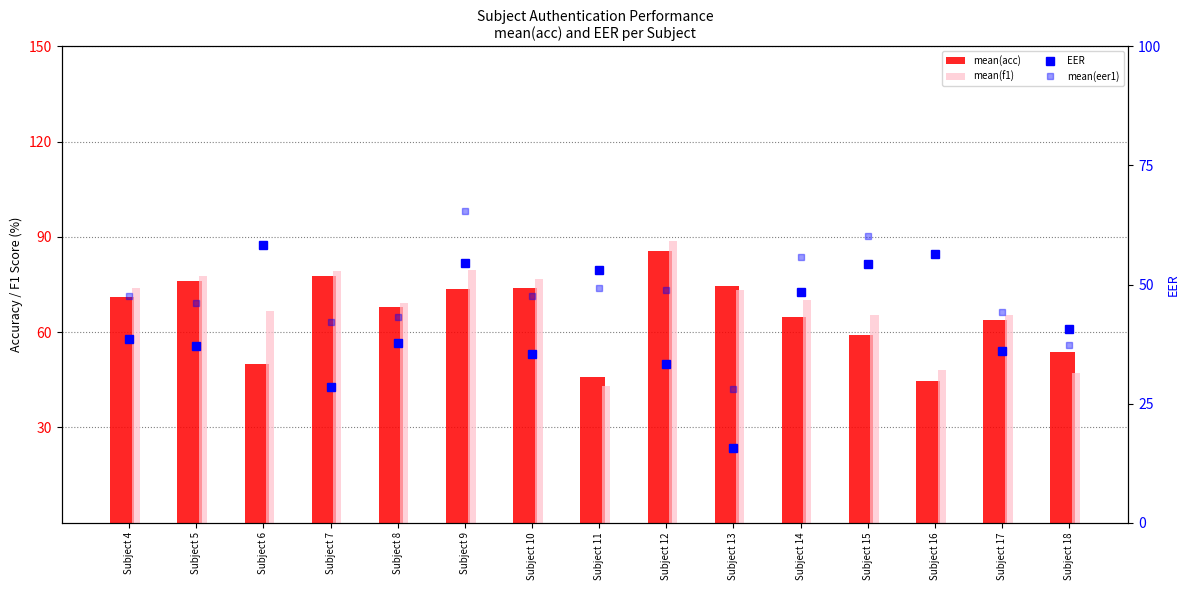

How many data points in mean(eer1) are above 47?

9